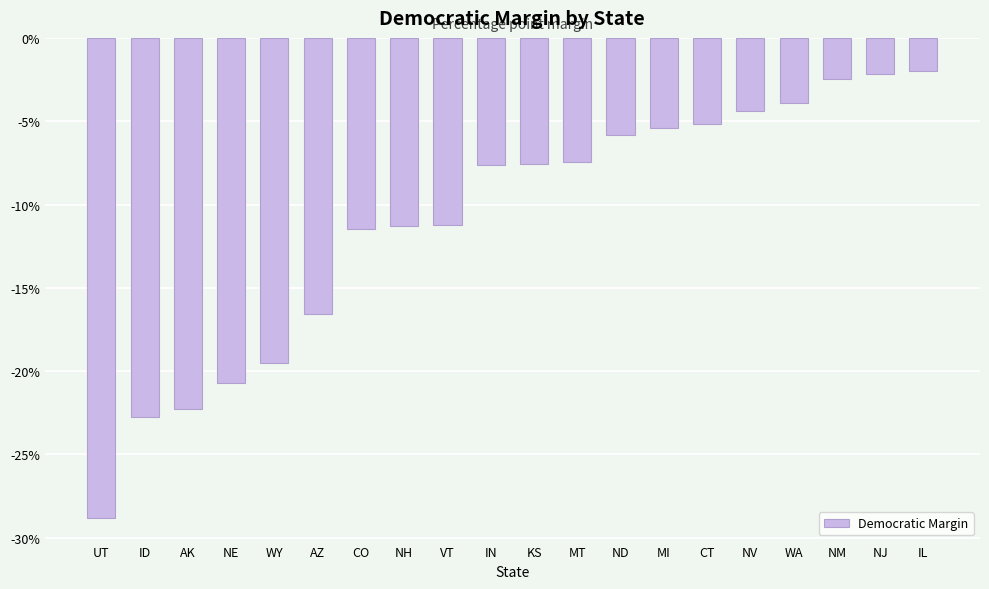

What is the change in value from ID to MT?

+15.3